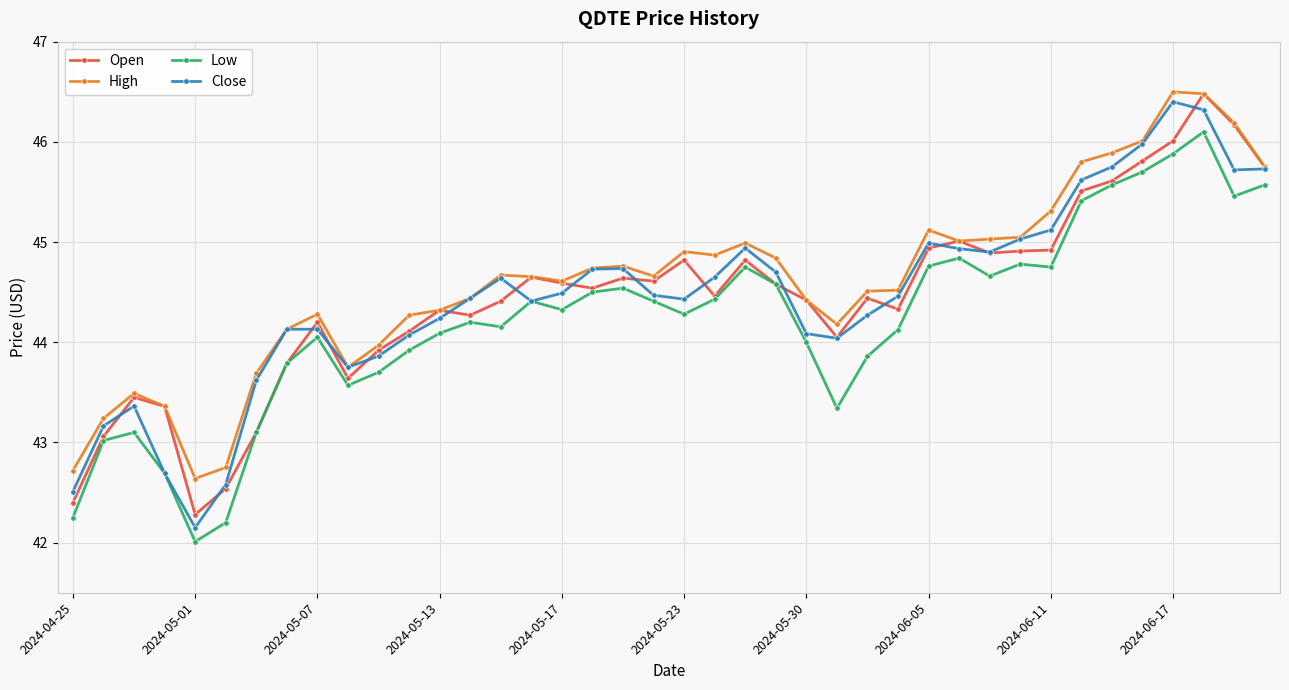

What is the value of the Low point at the 22nd from the left?

44.4